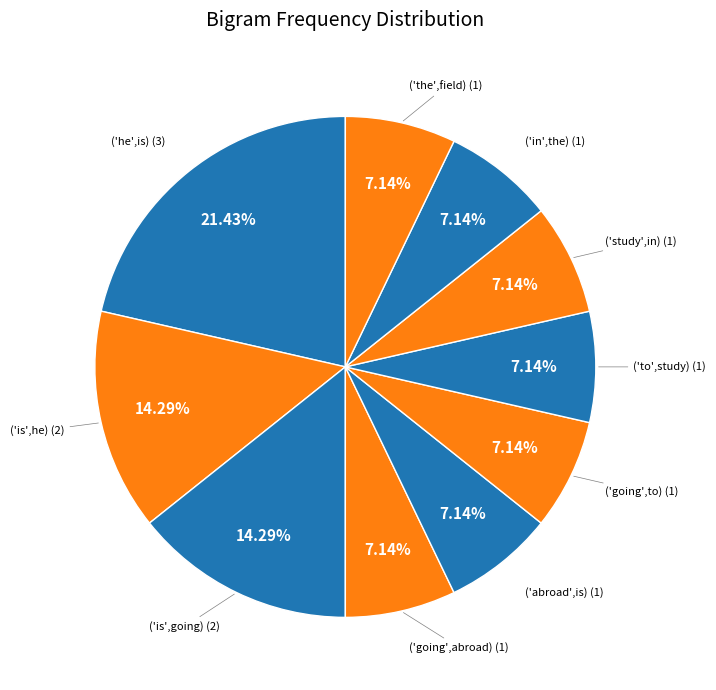

Which slice is the largest?

('he',is)